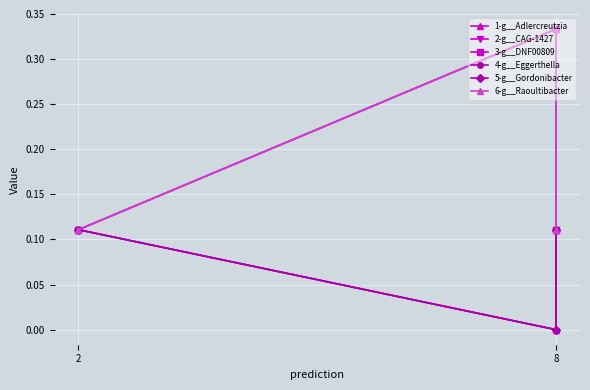

How many distinct data groups are displayed?

6